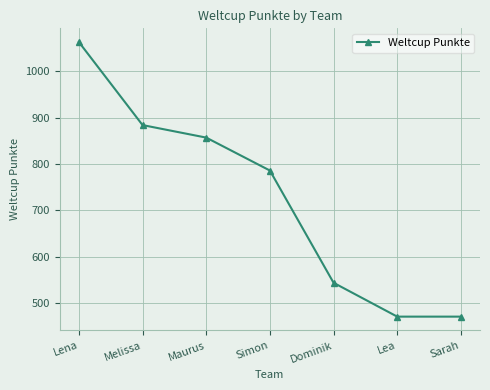

What is the greatest value displayed?

1063